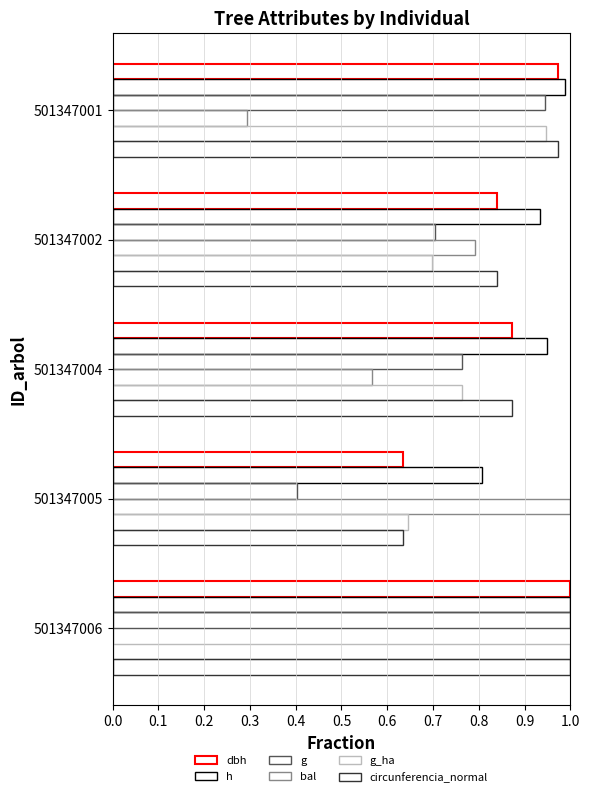

Count the number of data series in this chart.

6